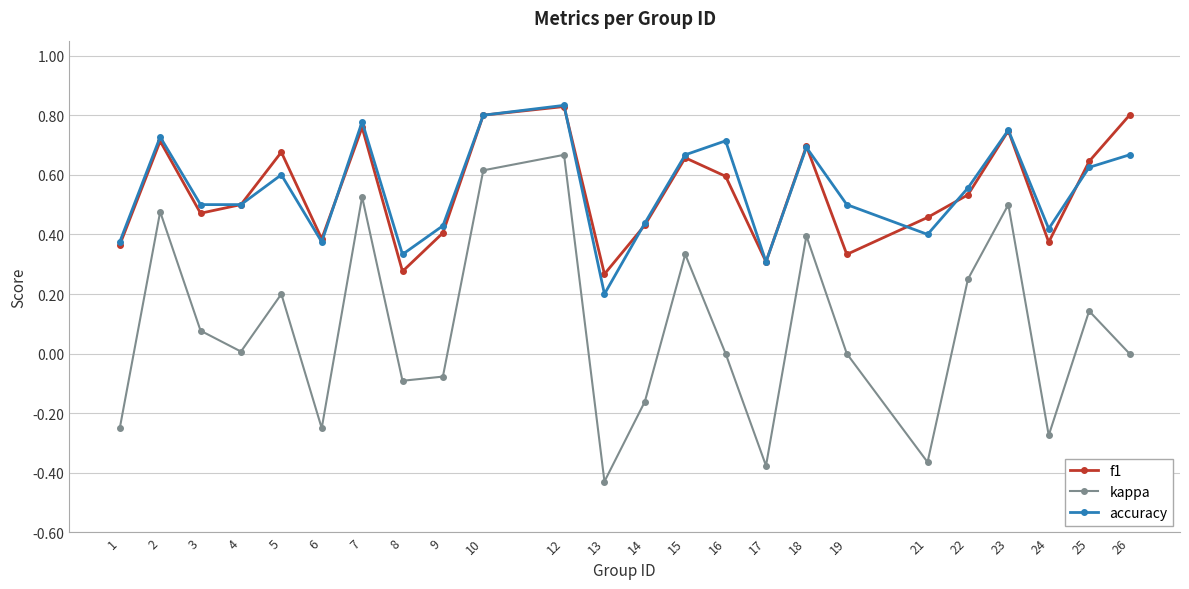

True or false: f1 and kappa cross at least once.

False